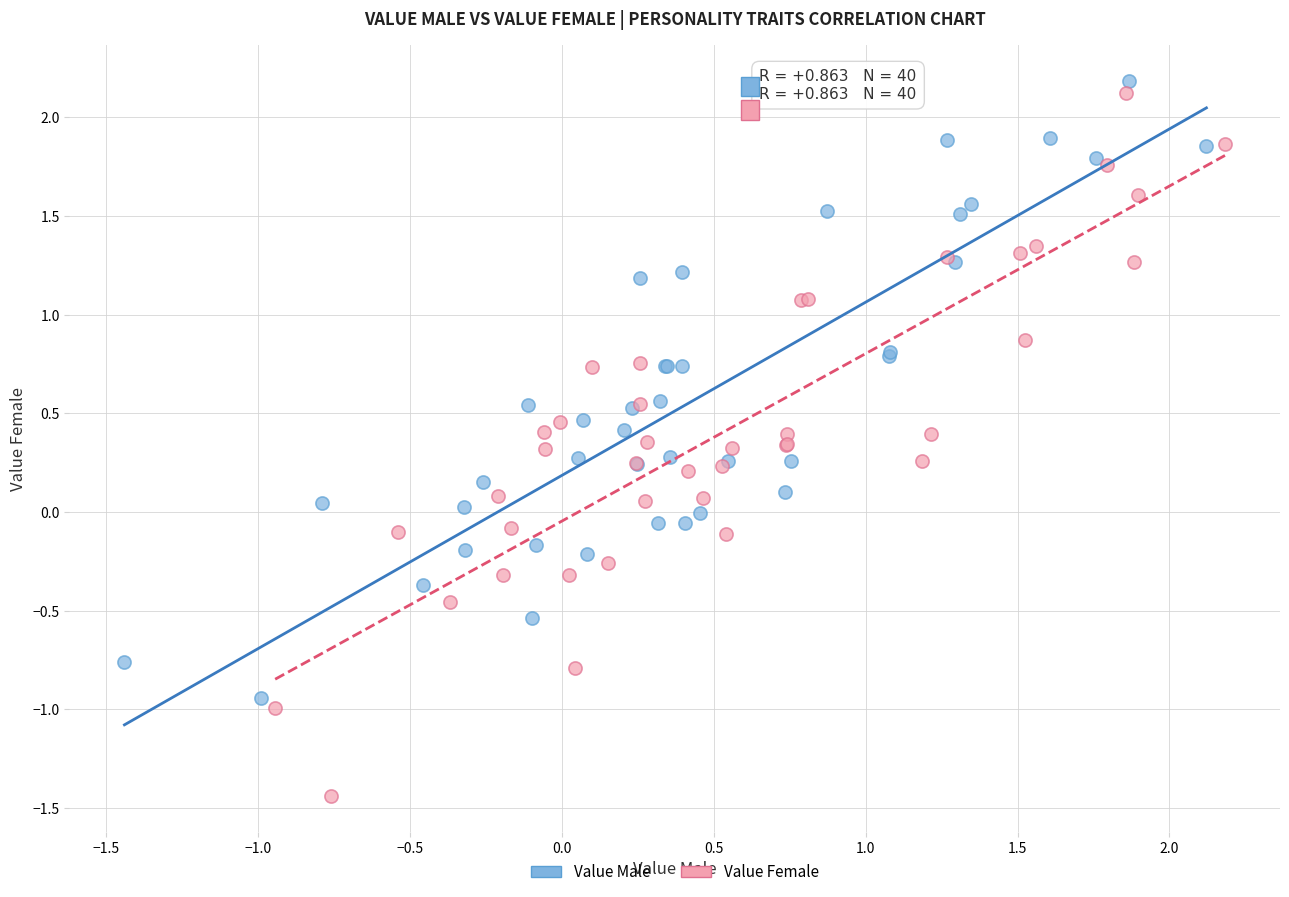

Which series has the widest spread of Y values?

Value Female